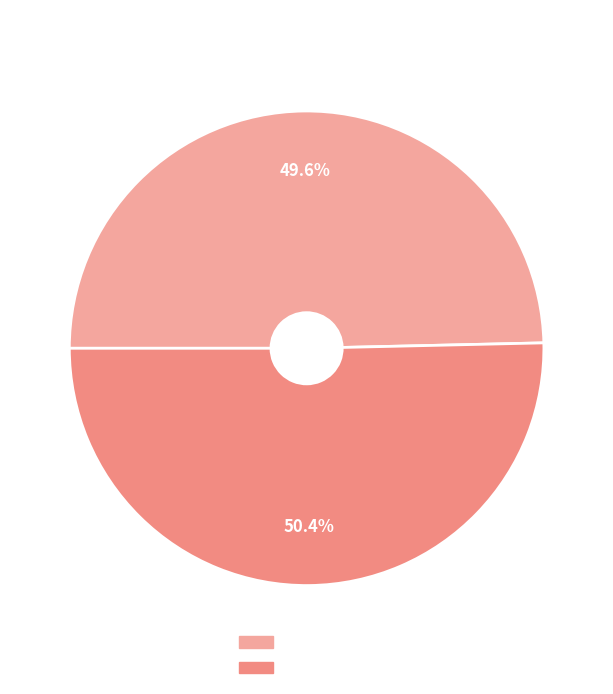

Is there a majority slice in this chart?

Yes